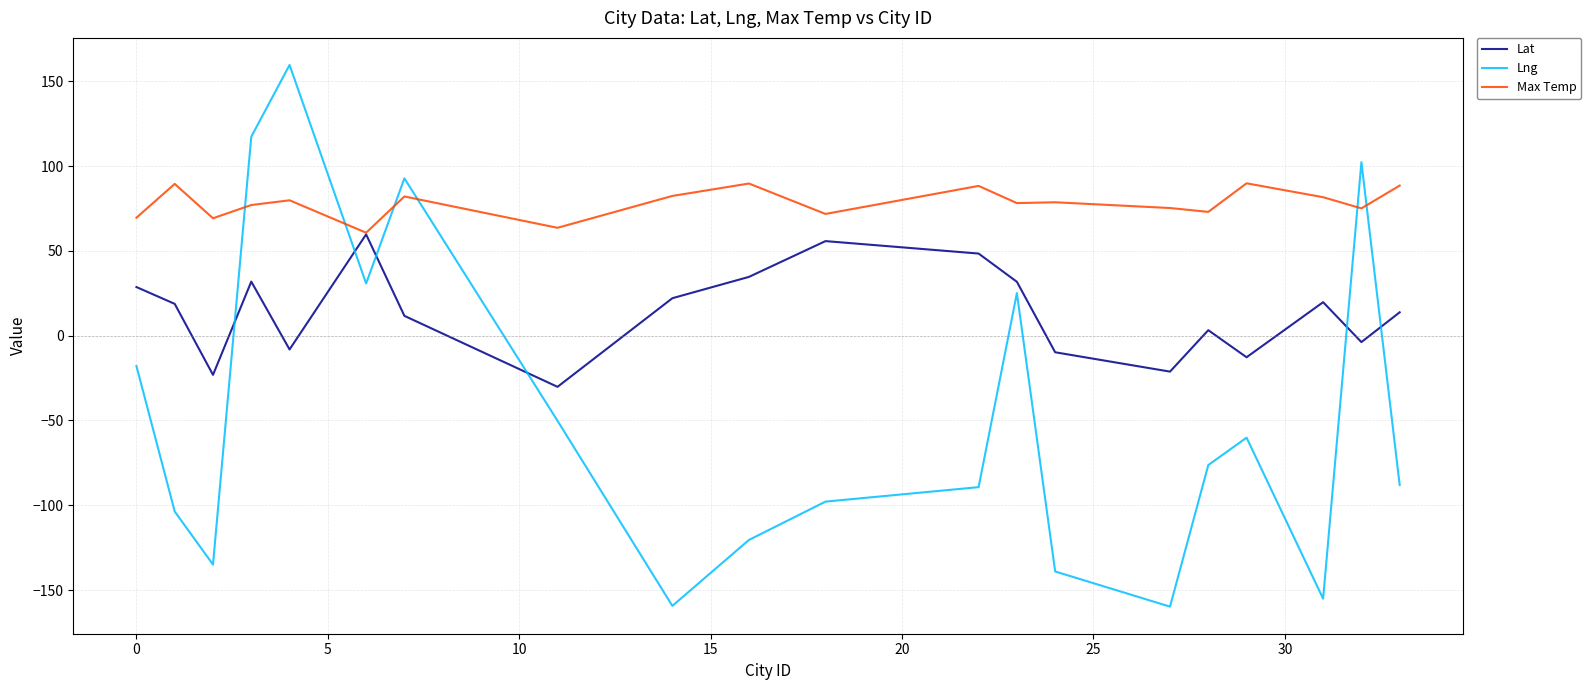

Which series has the largest range (max minus min)?

Lng